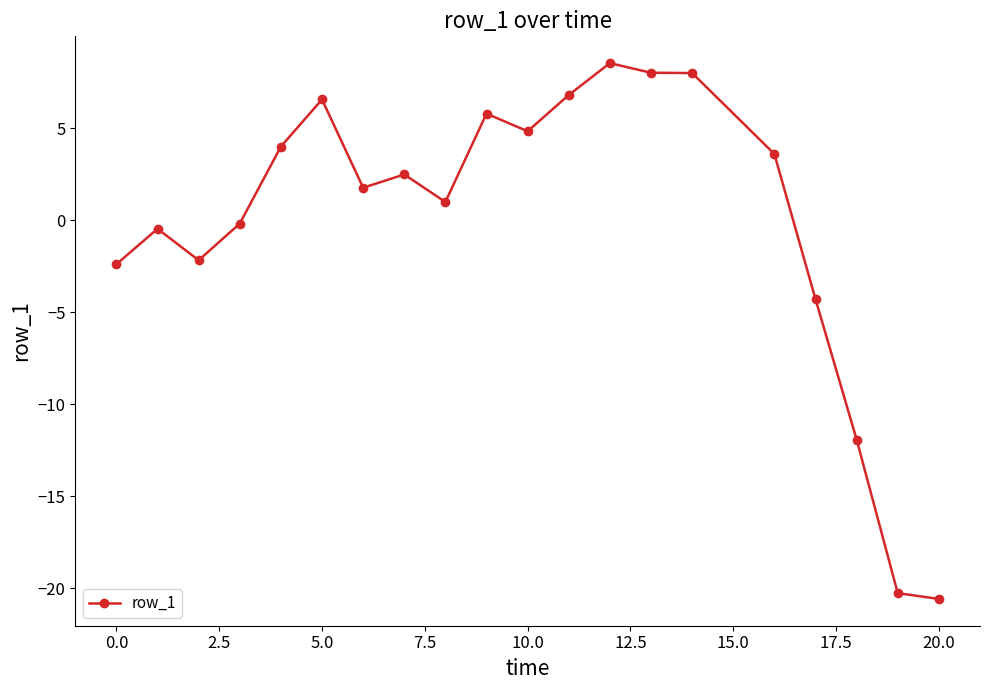

What is the value of the 17th point from the left?

-4.3